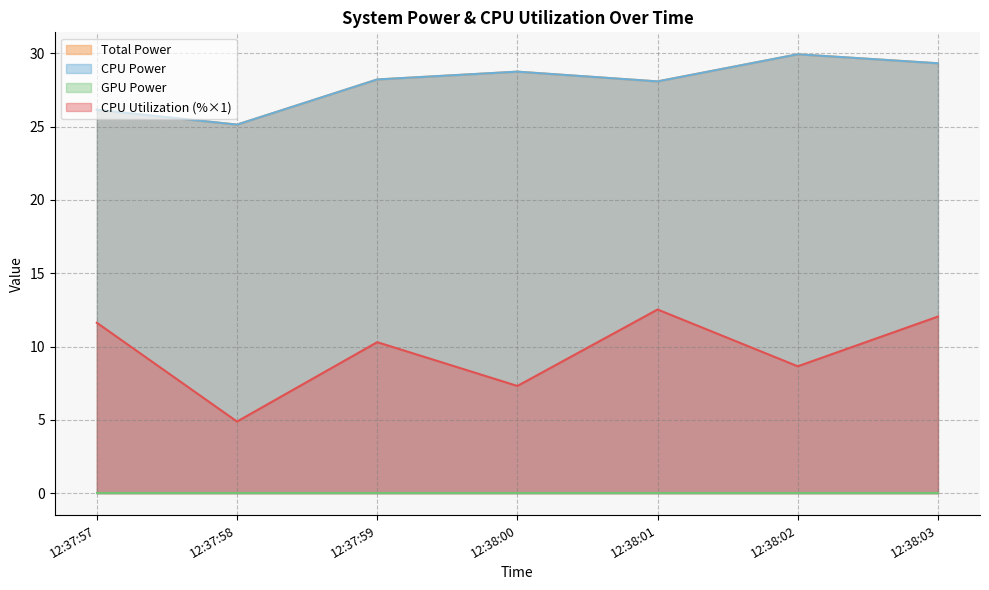

True or false: CPU Utilization and CPU Power cross at least once.

False